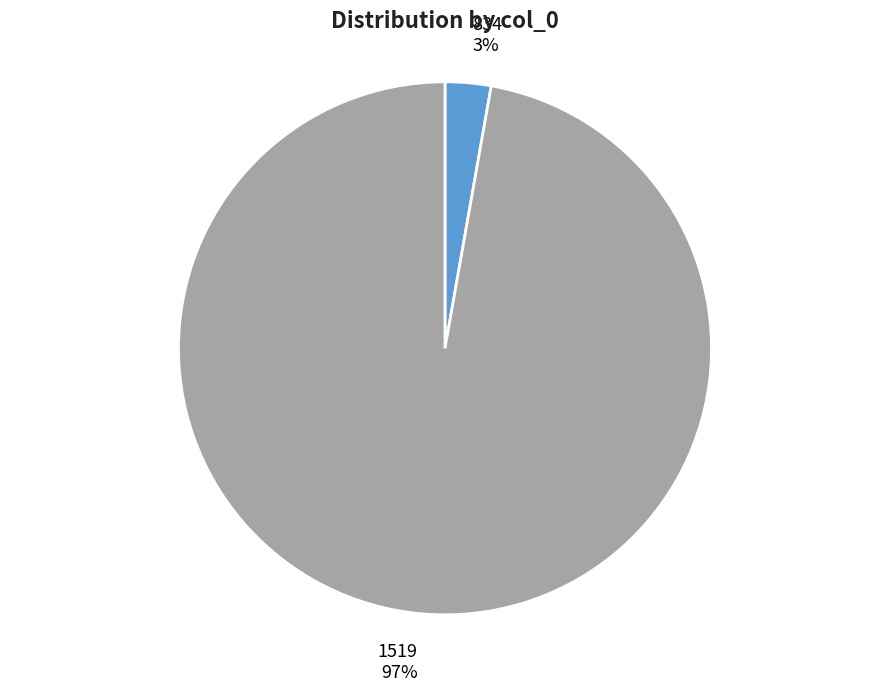

To the nearest percent, what is the difference between the largest and smallest slice percentages?

94%